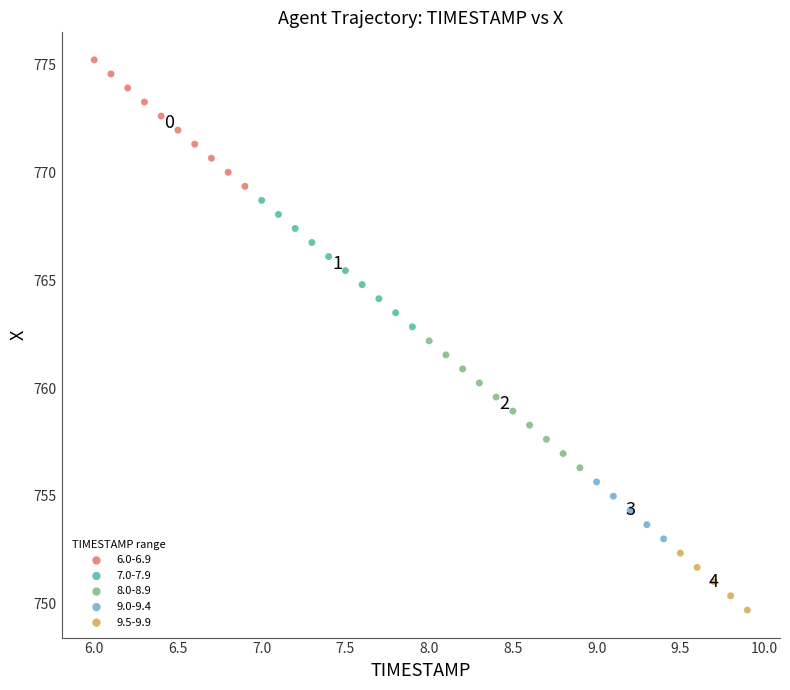

Which series has the largest Y range (max minus min)?

8.0-8.9